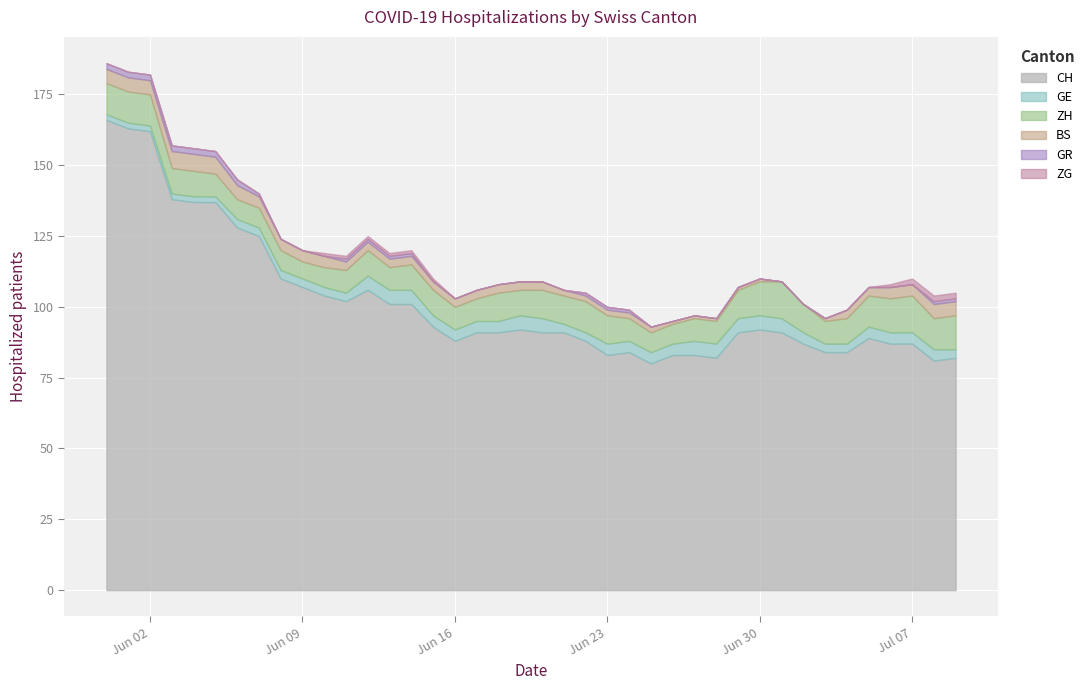

What is the difference between the highest and lowest values at 2020-06-18?

91